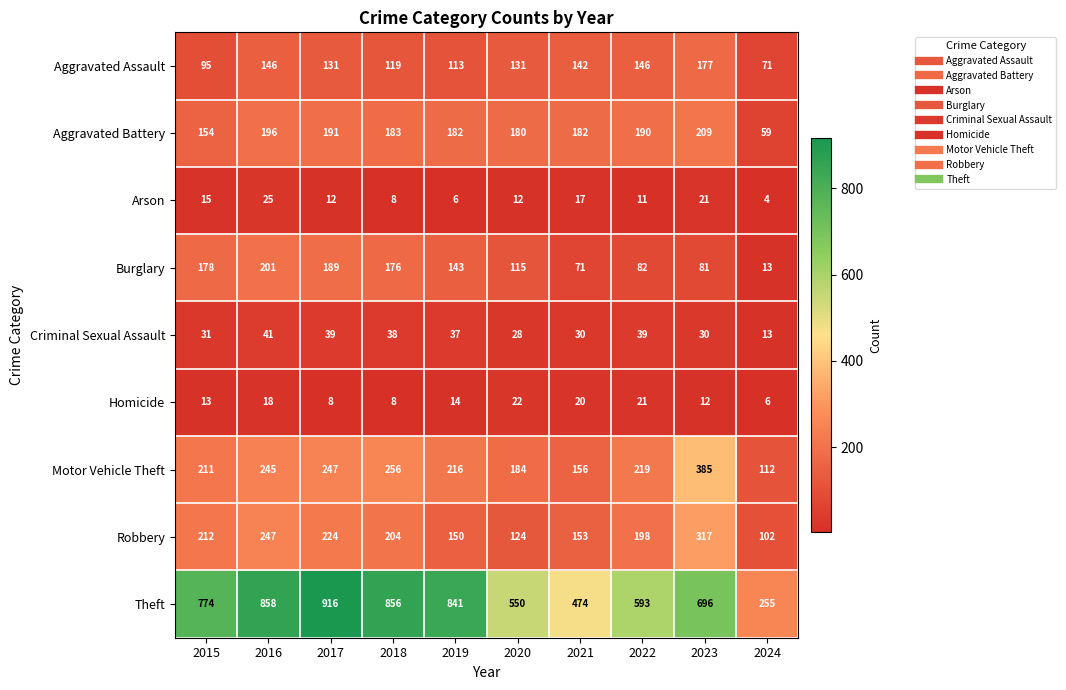

Which series has the largest range (max minus min)?

Theft